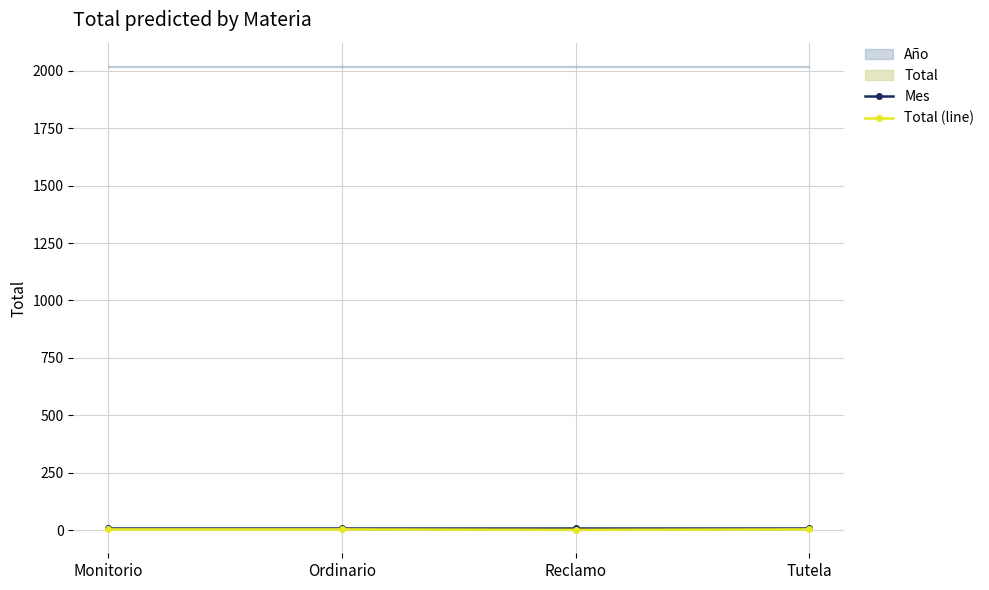

Rank the series by their average value, from lowest to highest.

Total (line), Mes